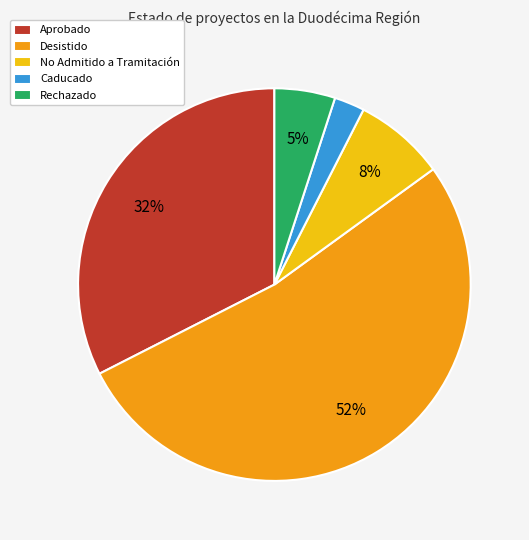

Combined, do No Admitido a Tramitación and Desistido account for over 50%?

Yes